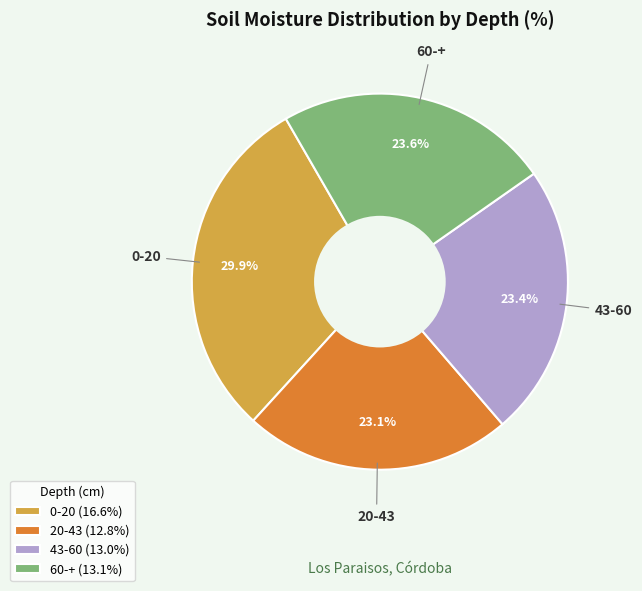

Is there a majority slice in this chart?

No